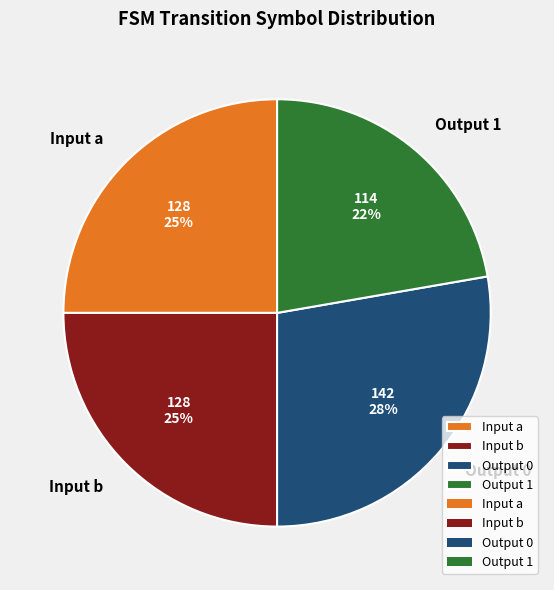

Which slice is the largest?

Output 0